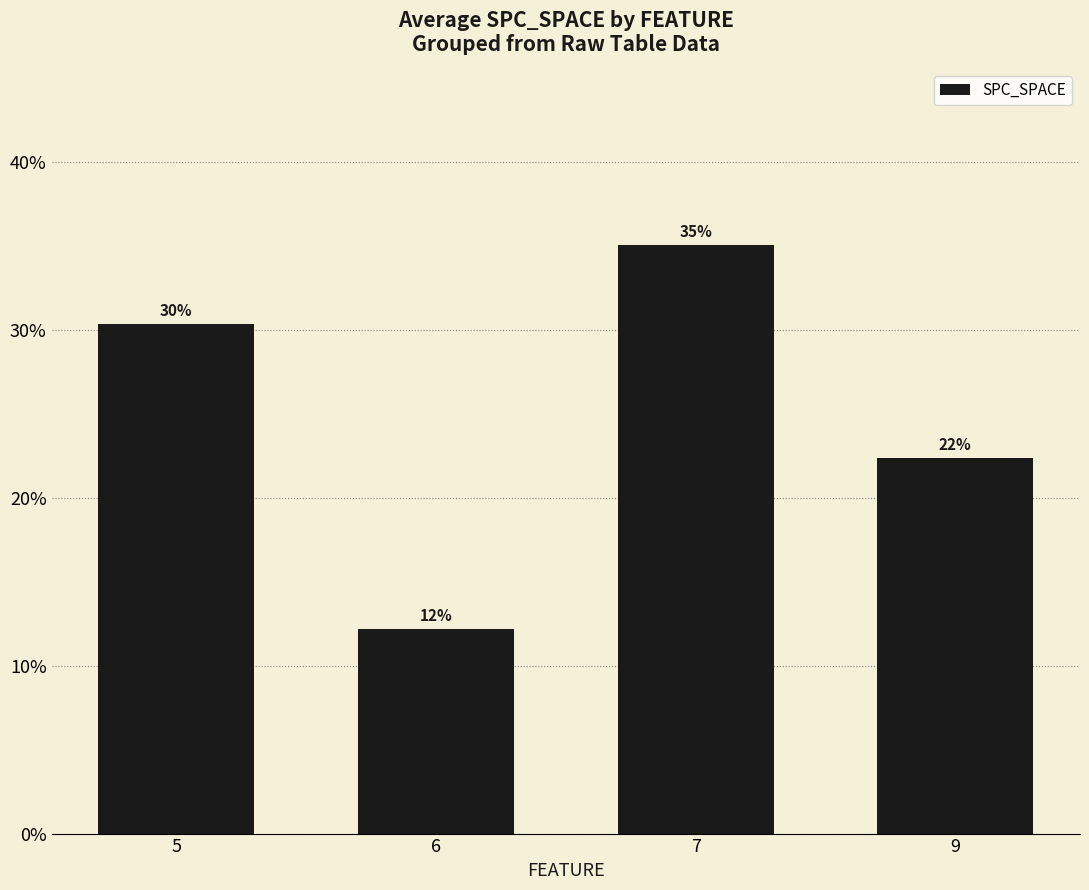

Rank the categories by value from highest to lowest.

7, 5, 9, 6